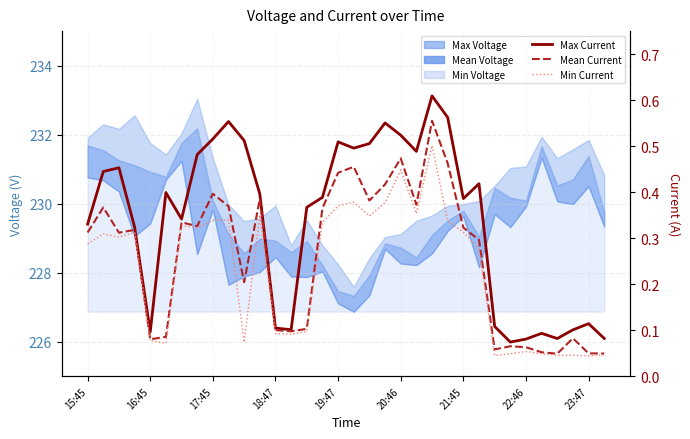

At 19:47, list the series in order from largest to smallest.

Max Current, Mean Current, Min Current